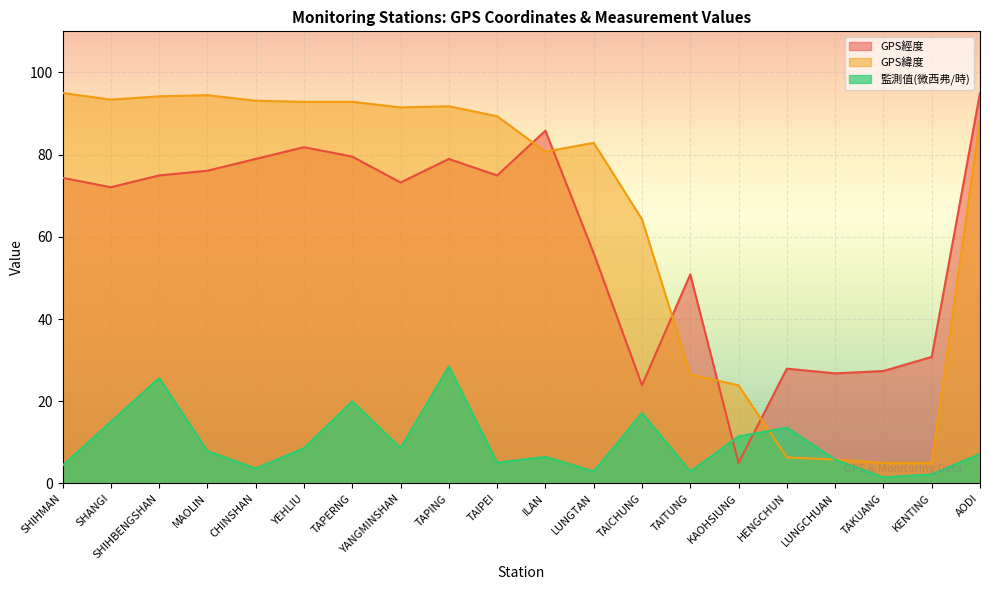

What is the label of the 4th point from the right?

LUNGCHUAN